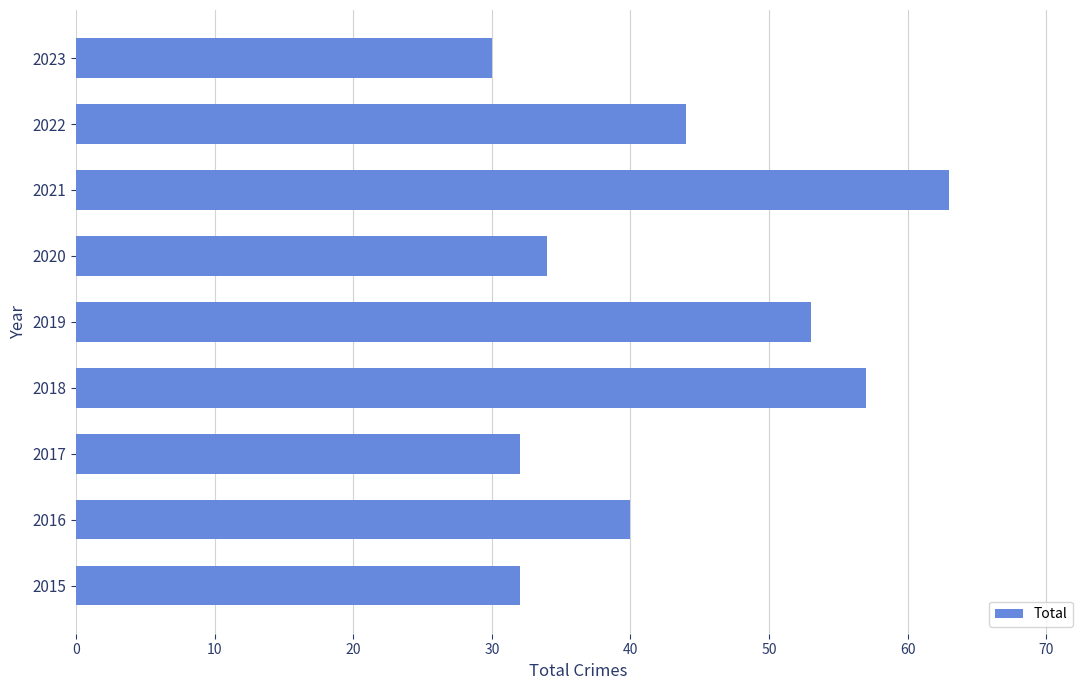

How many data points are less than 40?

4